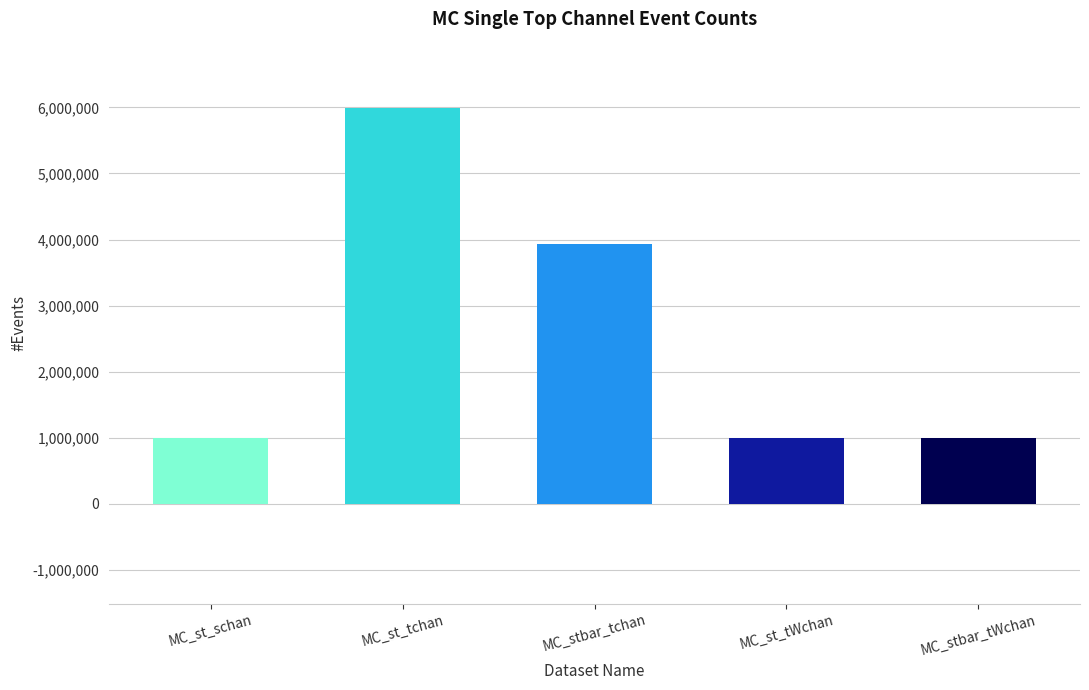

What is the value of the 2nd bar from the left?

5993676